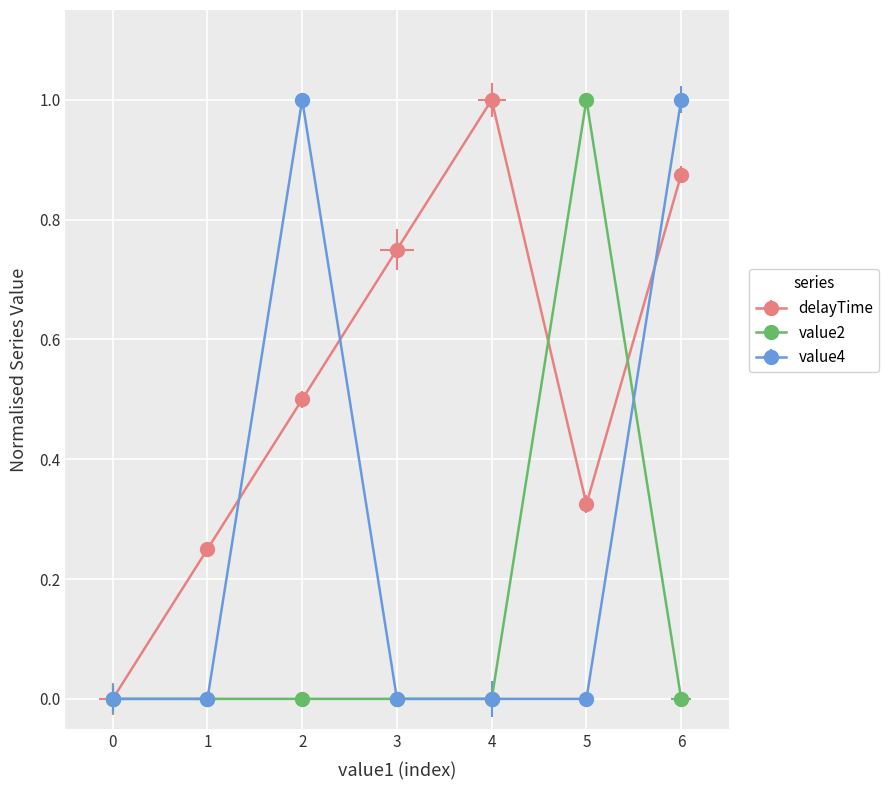

Which has a higher value, 380000 or 380000?

380000